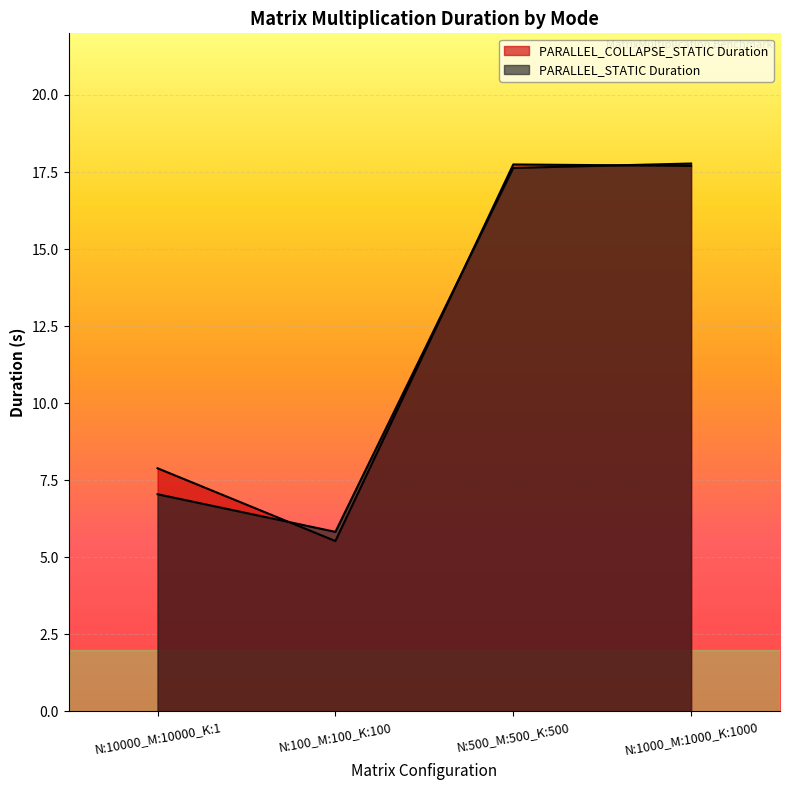

List the series in order of their overall mean, lowest first.

PARALLEL_STATIC Duration, PARALLEL_COLLAPSE_STATIC Duration